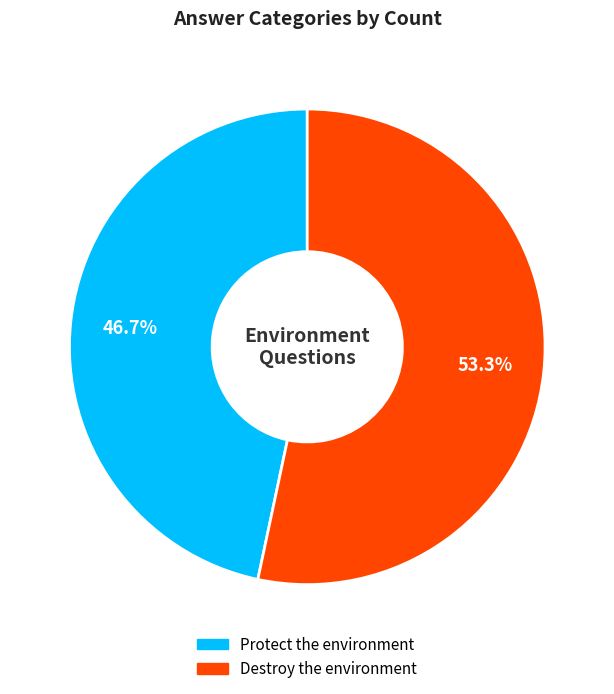

Rank the categories by value from lowest to highest.

Protect the environment, Destroy the environment